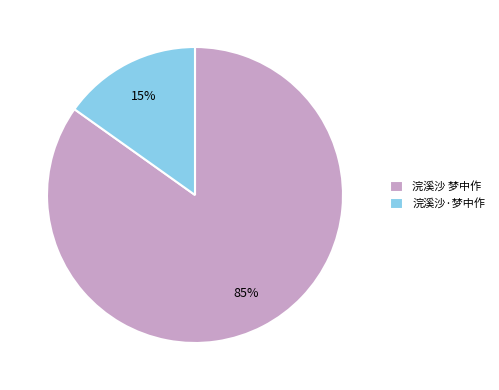

Do 浣溪沙 梦中作 and 浣溪沙·梦中作 together represent more than half of the pie?

Yes